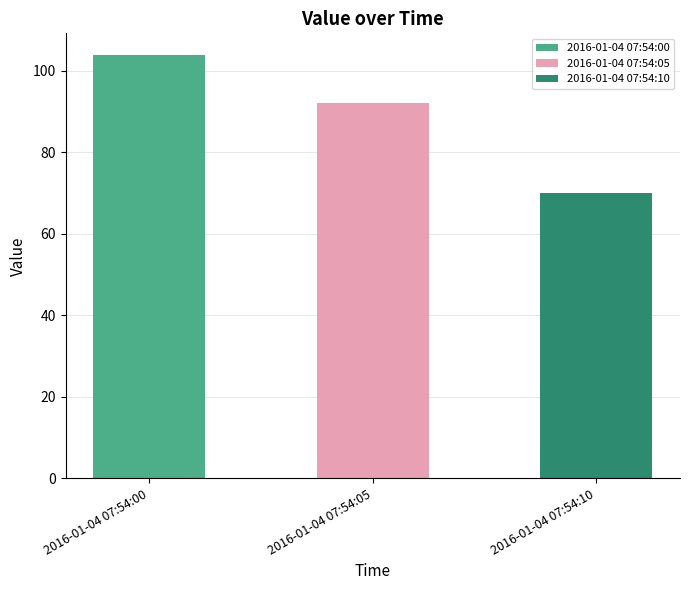

True or false: the data shows 104 at 2016-01-04 07:54:00.

True